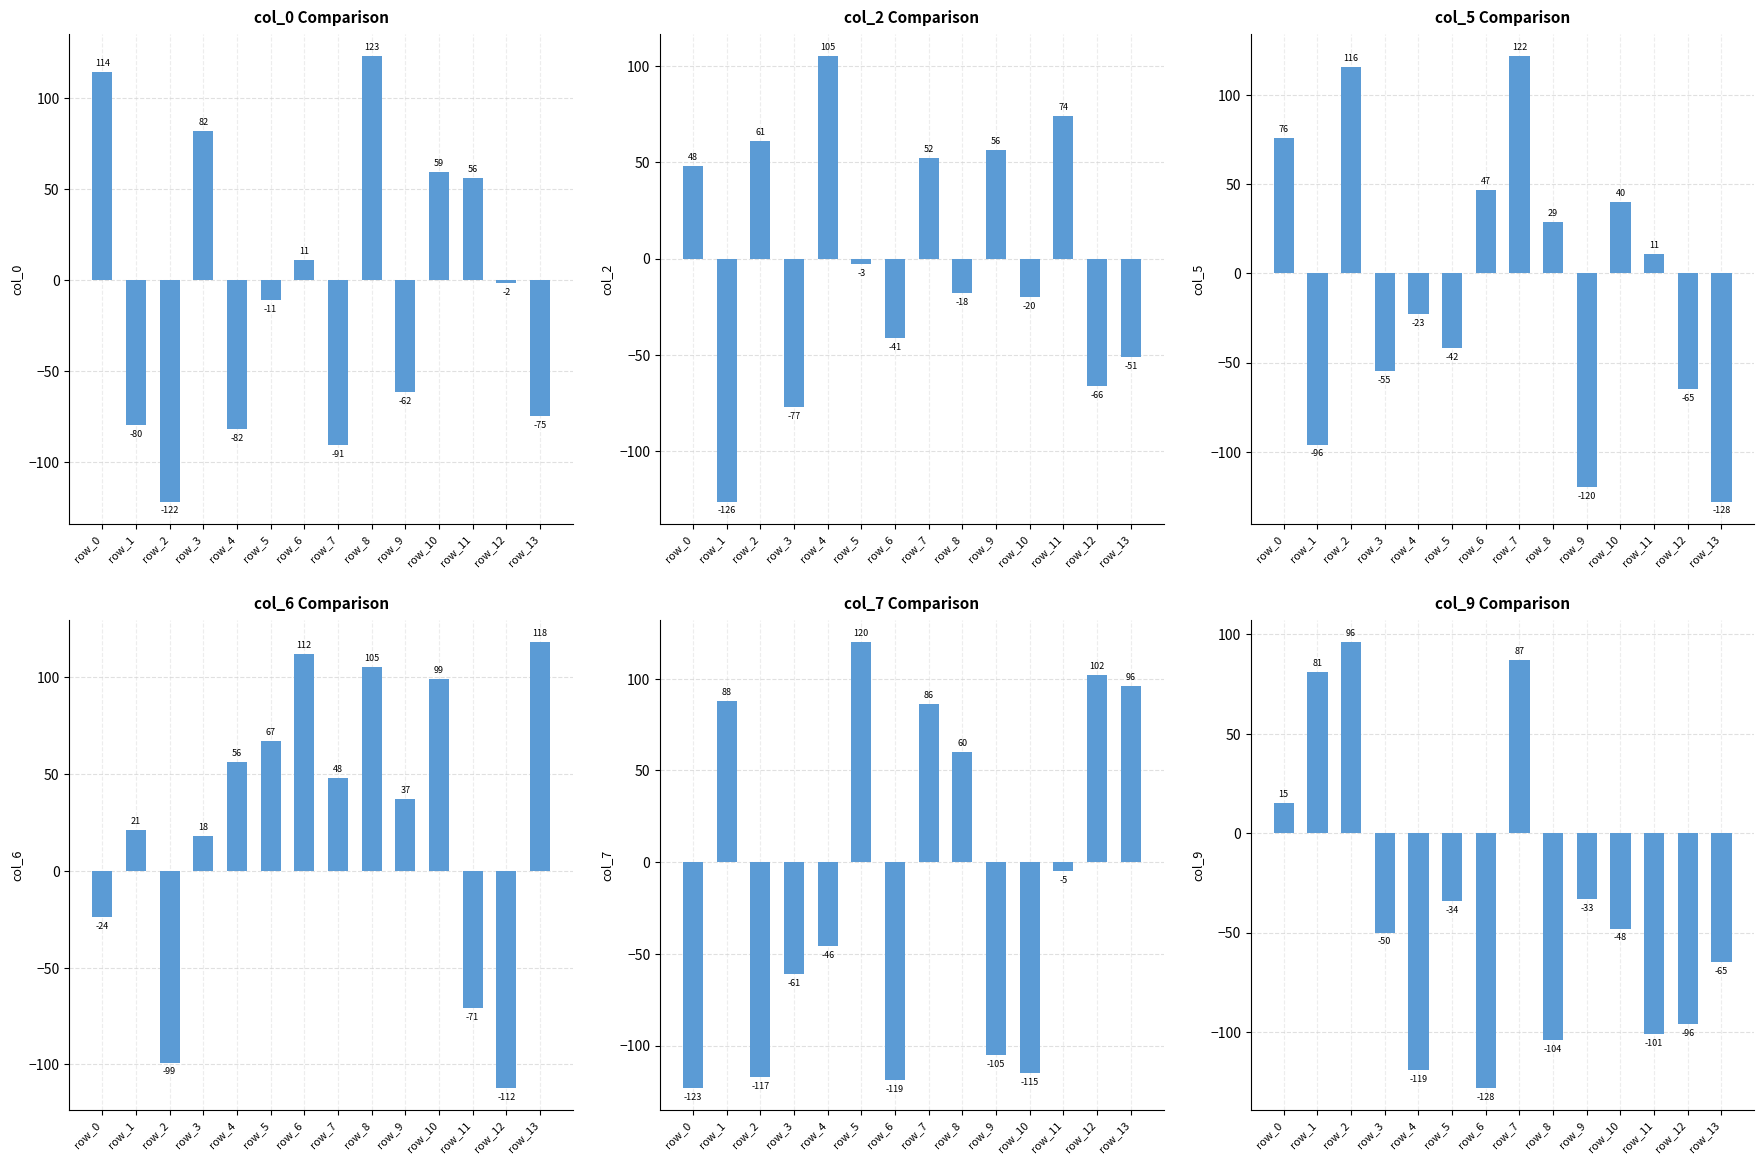

Which has a higher value, row_10 or row_13?

row_10